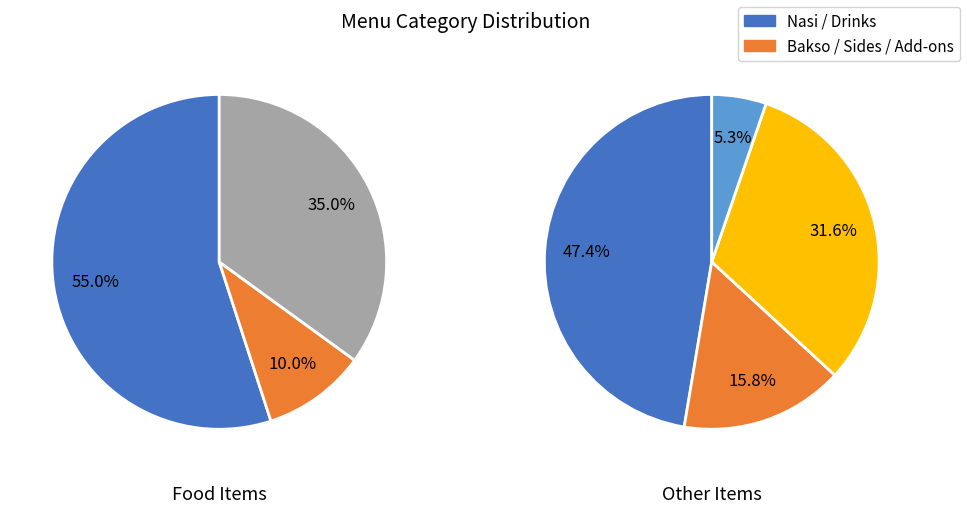

What portion of the pie excludes Satay ?

84.2%